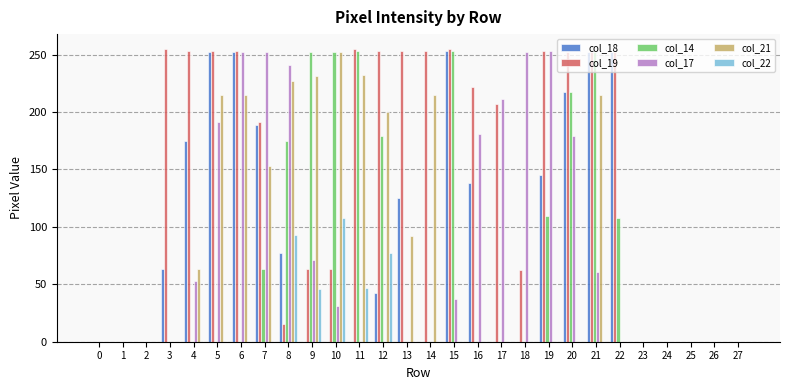

How many data points in col_22 are above 0?

5